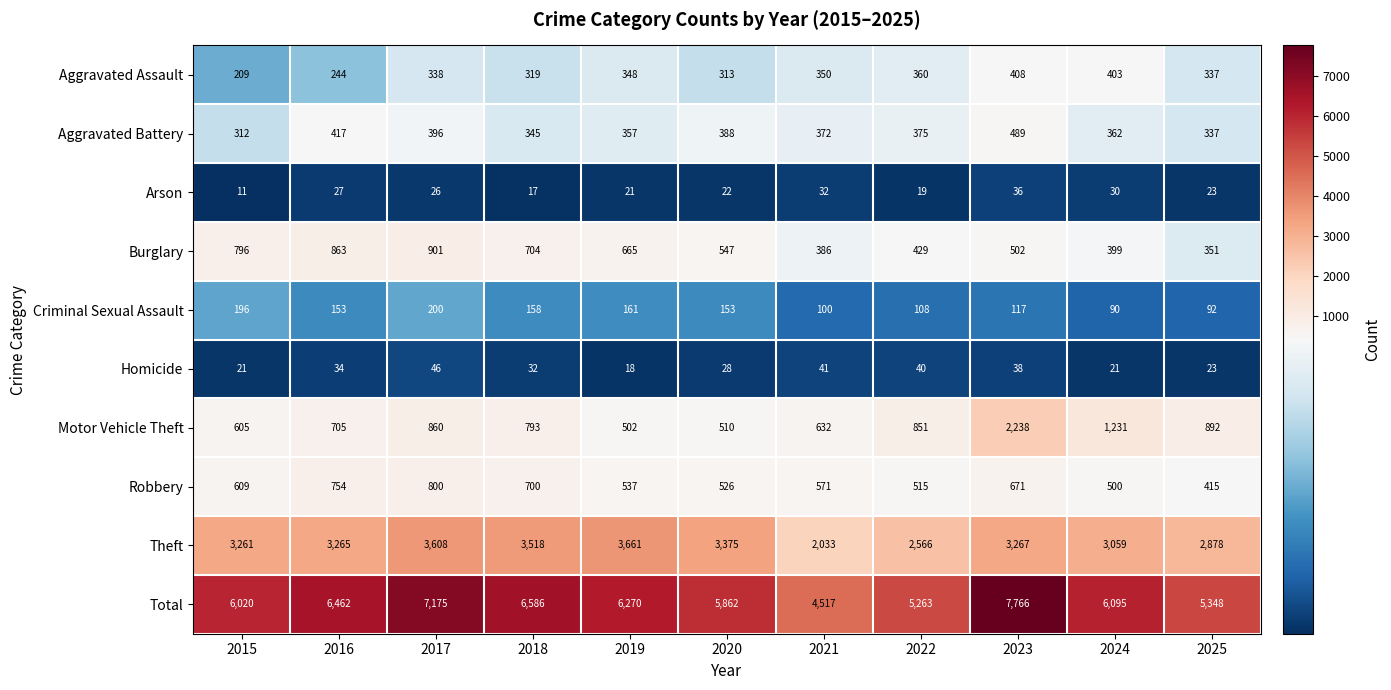

Which label corresponds to the smallest value in the chart?

2015